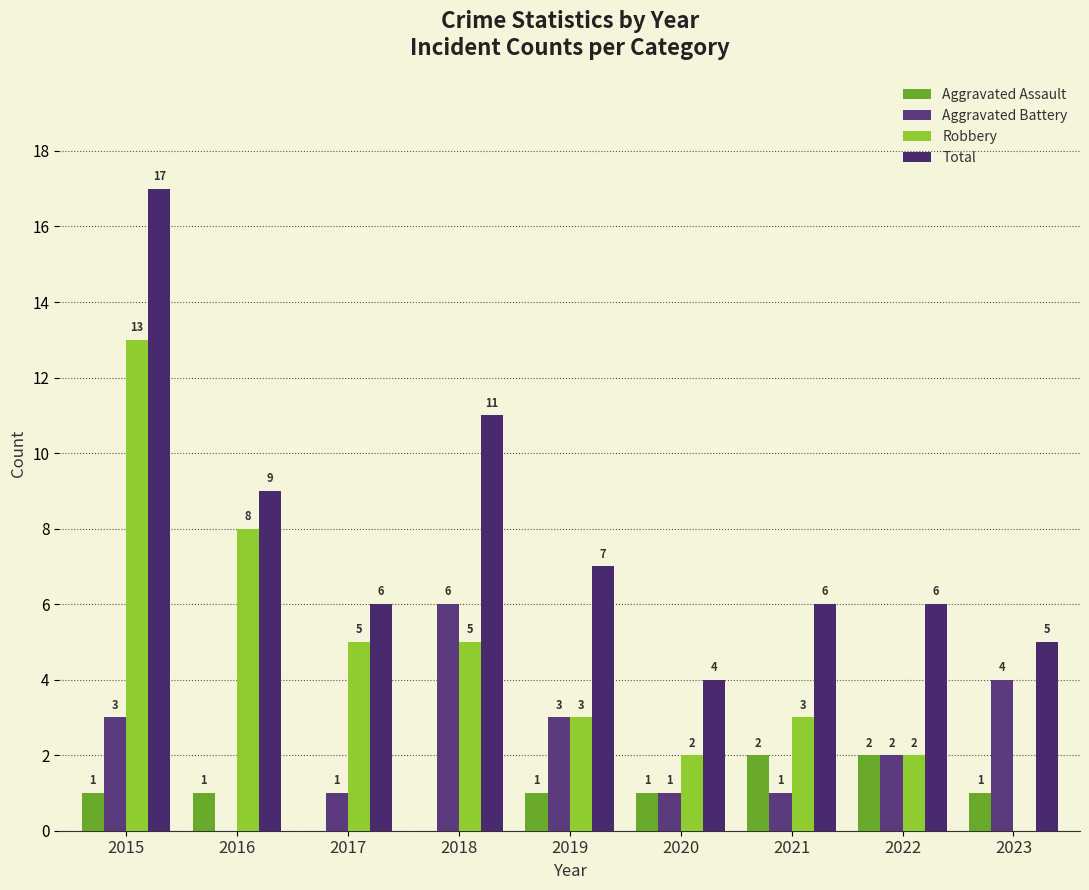

Is it true that Total equals 17 at 2015?

True